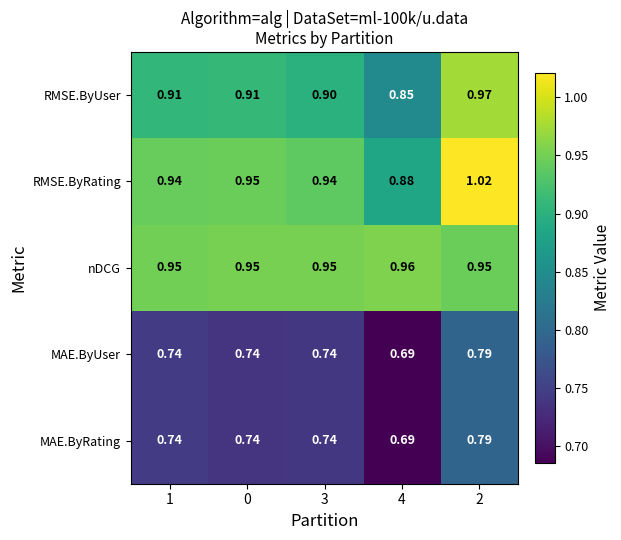

Which series has the widest spread of values?

RMSE.ByRating